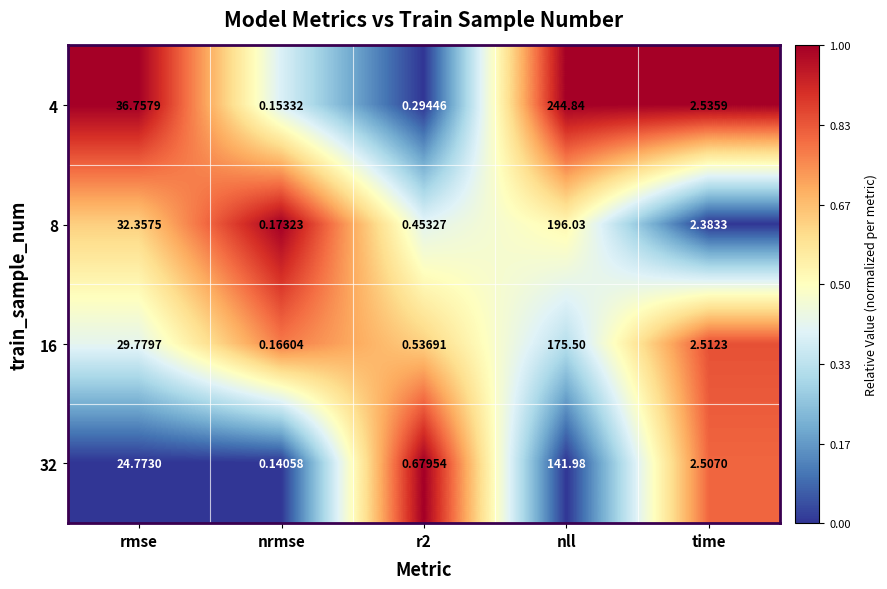

At which category does the chart reach its minimum across all series?

nrmse